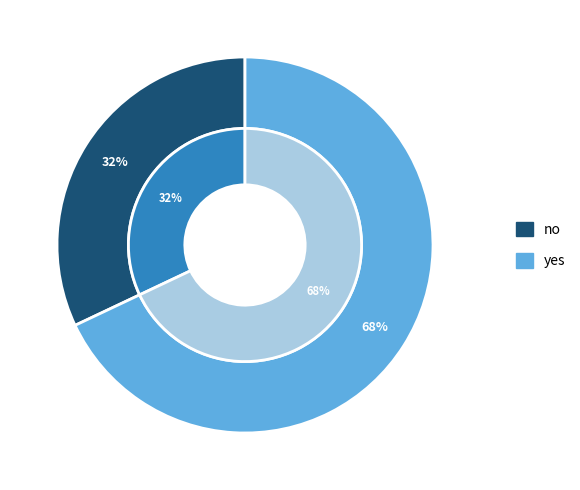

Rank the categories by value from highest to lowest.

yes, no